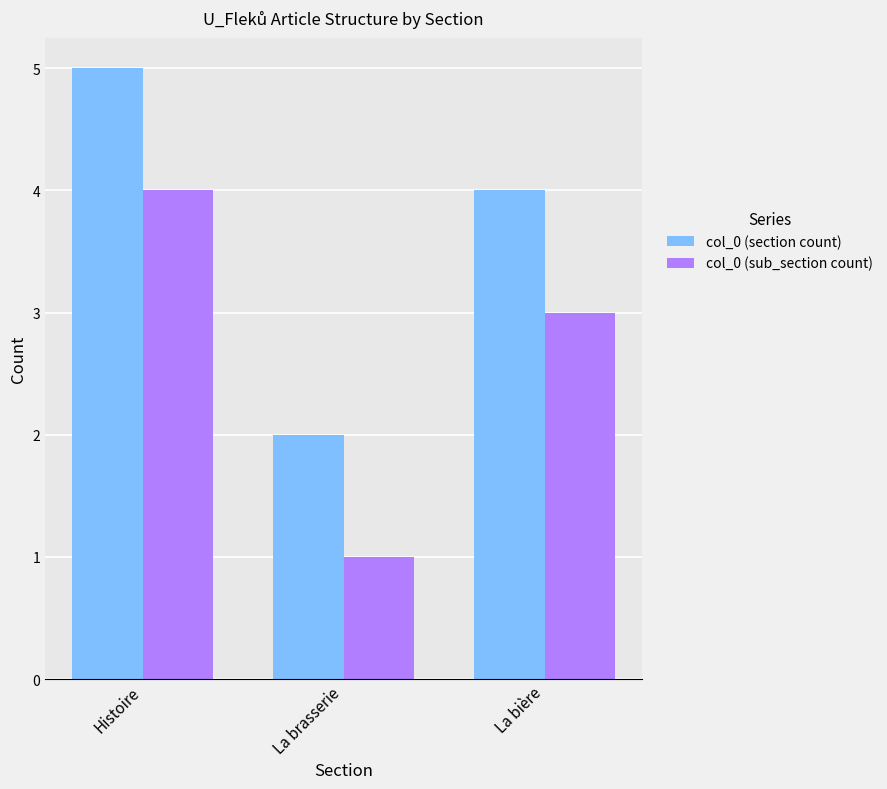

The value of col_0 (sub_section count) at La bière is 3. True or false?

True